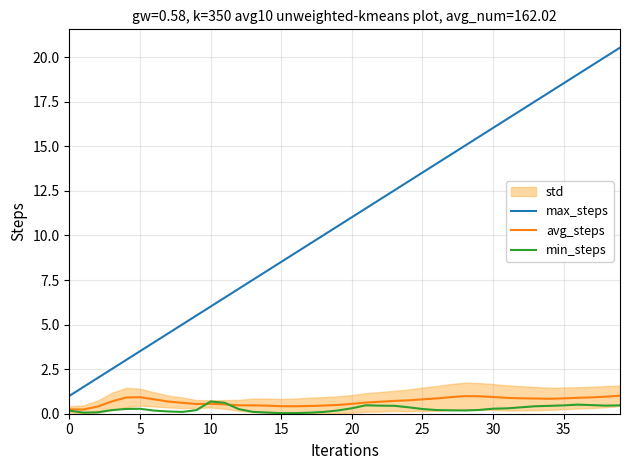

Read the avg_steps value at 14.

0.5